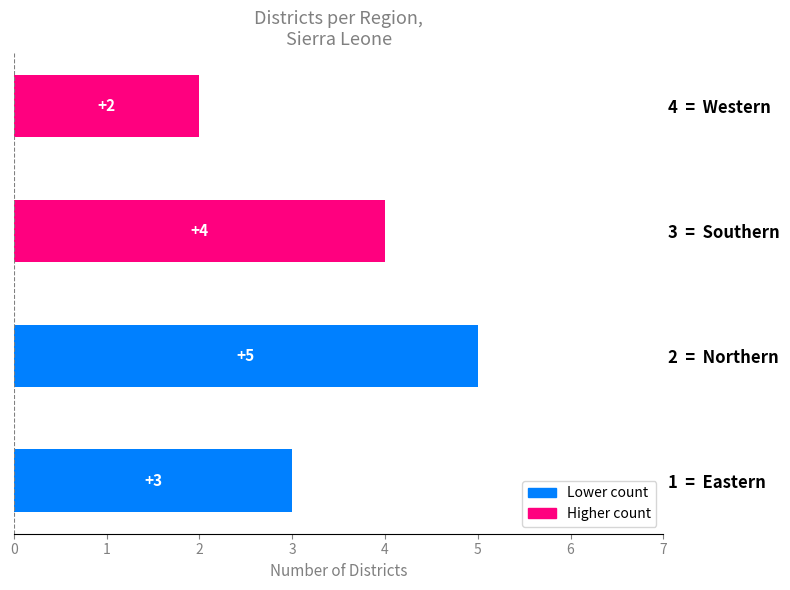

What is the smallest value displayed?

2